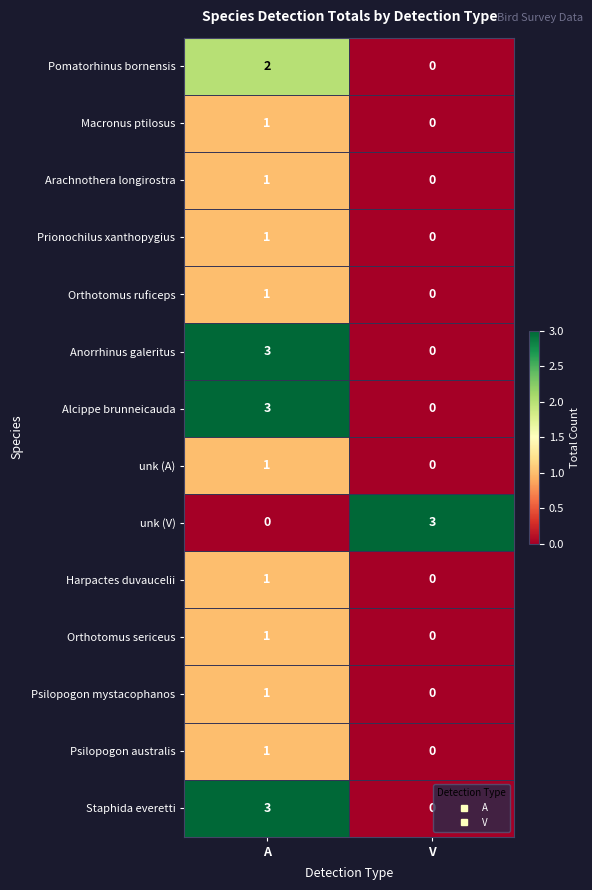

What is the total value across all series at A?

20